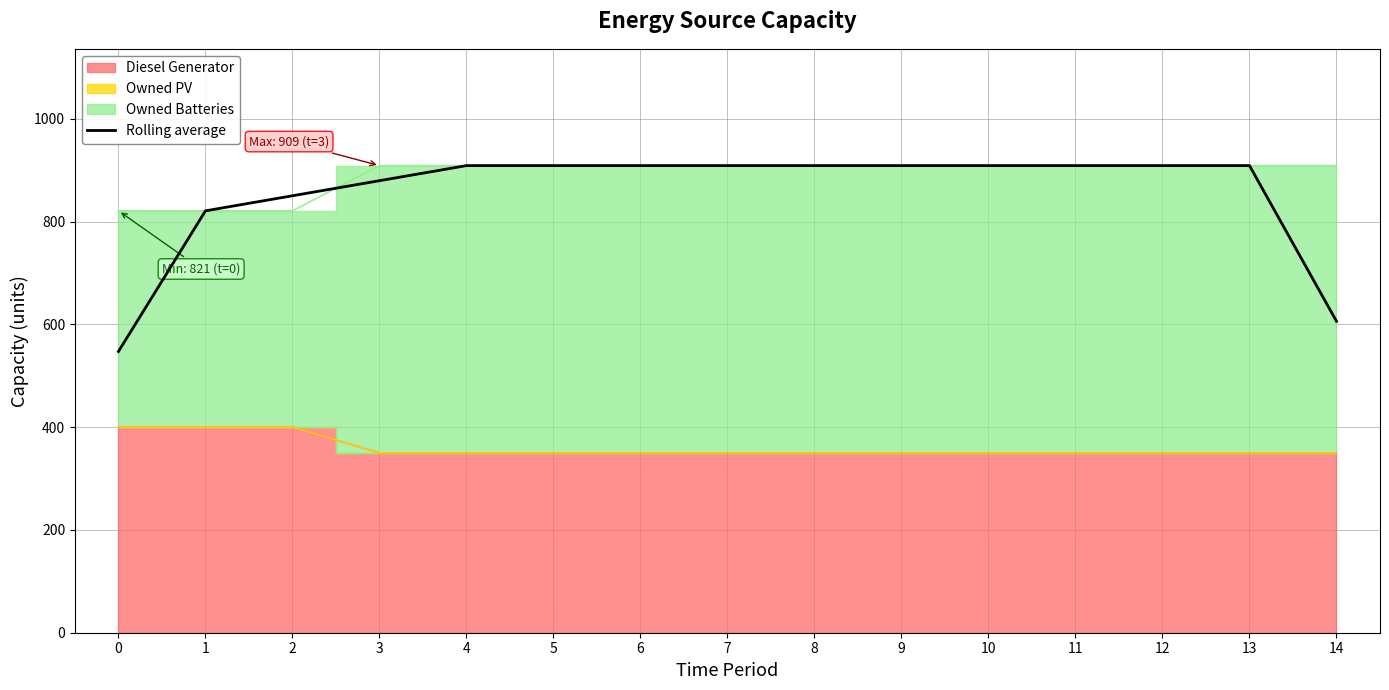

Is it true that the value at 7 is 909.0?

True